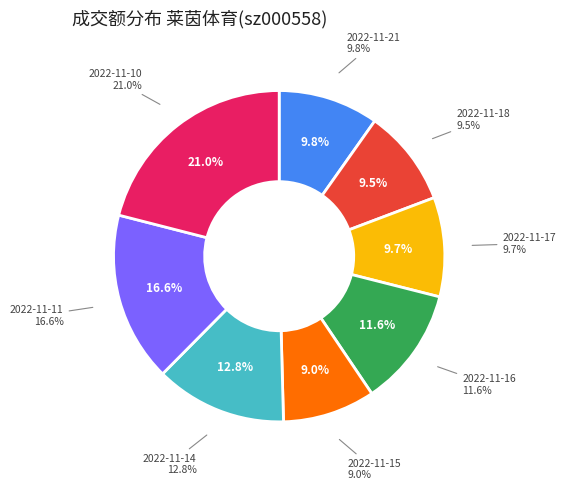

How many segments does this pie chart have?

8